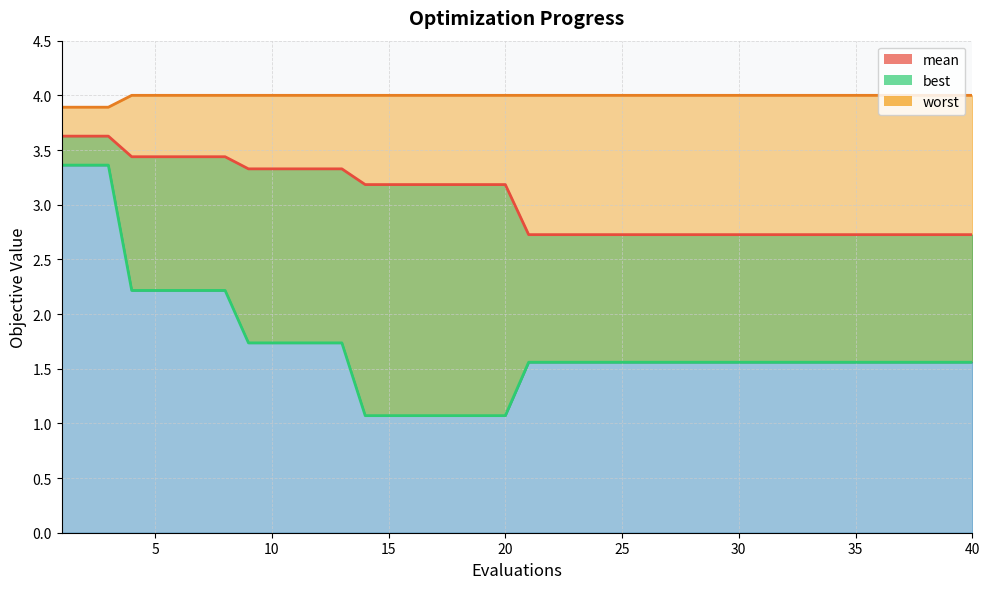

Reading left to right, what are all the values shown in this chart?

mean: 1=3.6	2=3.6	3=3.6	4=3.4	5=3.4	6=3.4	7=3.4	8=3.4	9=3.3	10=3.3	11=3.3	12=3.3	13=3.3	14=3.2	15=3.2	16=3.2	17=3.2	18=3.2	19=3.2	20=3.2	21=2.7	22=2.7	23=2.7	24=2.7	25=2.7	26=2.7	27=2.7	28=2.7	29=2.7	30=2.7	31=2.7	32=2.7	33=2.7	34=2.7	35=2.7	36=2.7	37=2.7	38=2.7	39=2.7	40=2.7
best: 1=3.4	2=3.4	3=3.4	4=2.2	5=2.2	6=2.2	7=2.2	8=2.2	9=1.7	10=1.7	11=1.7	12=1.7	13=1.7	14=1.1	15=1.1	16=1.1	17=1.1	18=1.1	19=1.1	20=1.1	21=1.6	22=1.6	23=1.6	24=1.6	25=1.6	26=1.6	27=1.6	28=1.6	29=1.6	30=1.6	31=1.6	32=1.6	33=1.6	34=1.6	35=1.6	36=1.6	37=1.6	38=1.6	39=1.6	40=1.6
worst: 1=3.9	2=3.9	3=3.9	4=4.0	5=4.0	6=4.0	7=4.0	8=4.0	9=4.0	10=4.0	11=4.0	12=4.0	13=4.0	14=4.0	15=4.0	16=4.0	17=4.0	18=4.0	19=4.0	20=4.0	21=4.0	22=4.0	23=4.0	24=4.0	25=4.0	26=4.0	27=4.0	28=4.0	29=4.0	30=4.0	31=4.0	32=4.0	33=4.0	34=4.0	35=4.0	36=4.0	37=4.0	38=4.0	39=4.0	40=4.0